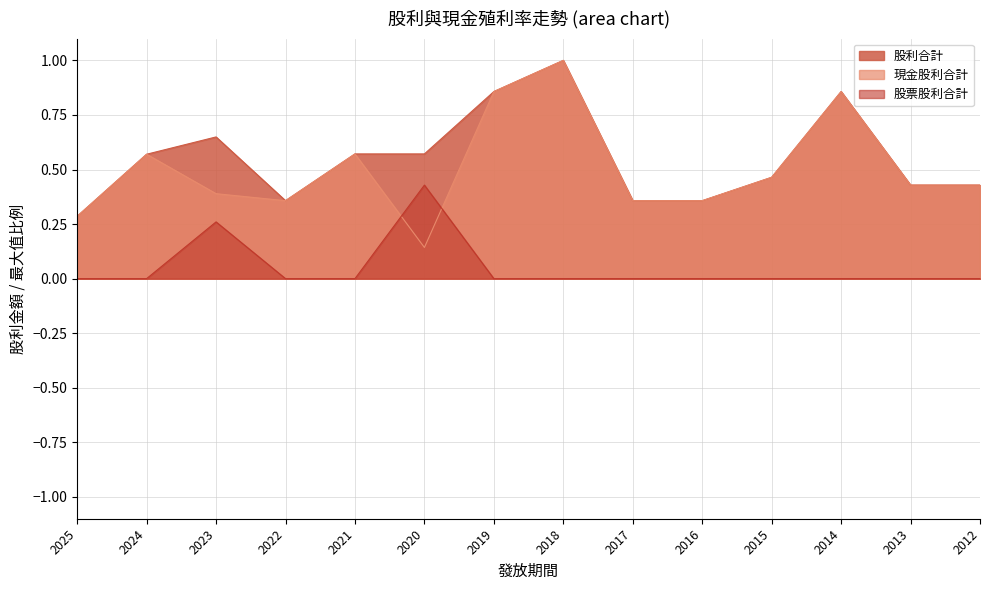

List the labels in order of 股利合計 value, smallest first.

2025, 2022, 2017, 2016, 2013, 2012, 2015, 2024, 2021, 2020, 2023, 2019, 2014, 2018